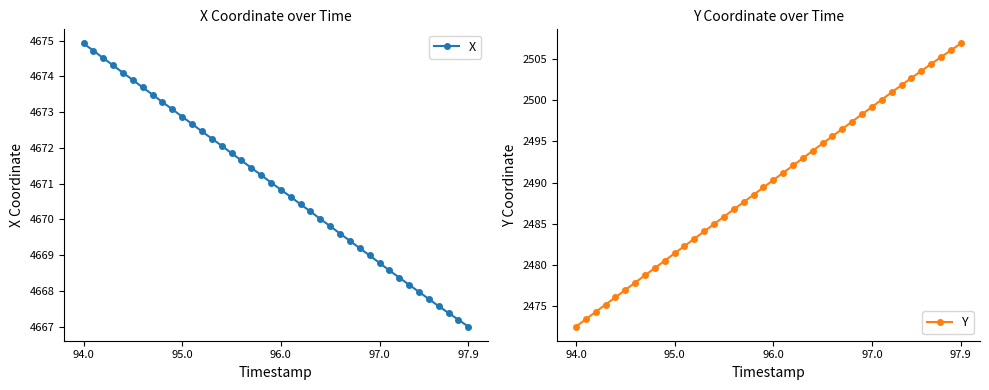

True or false: X has more than 1 points higher than both neighbors.

False